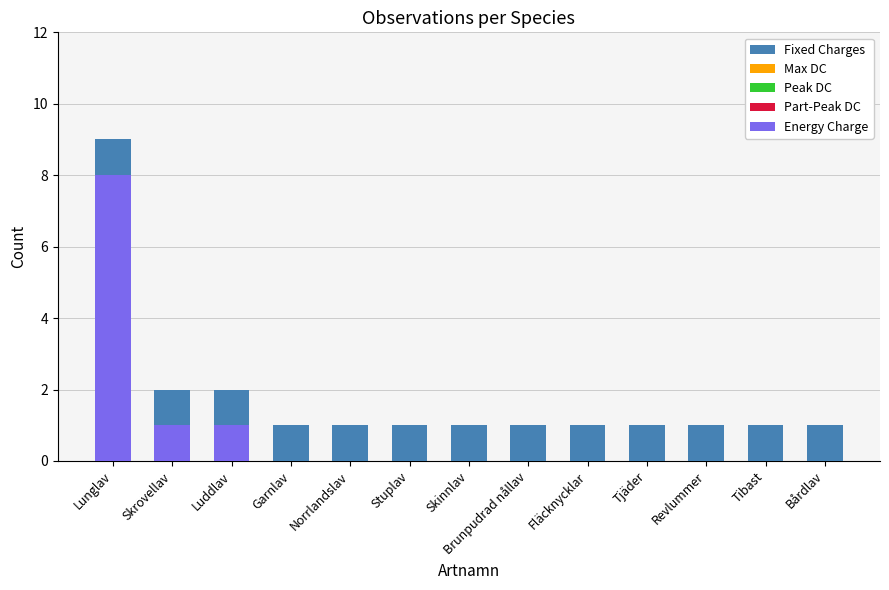

At which category is the sum across all series the highest?

Lunglav